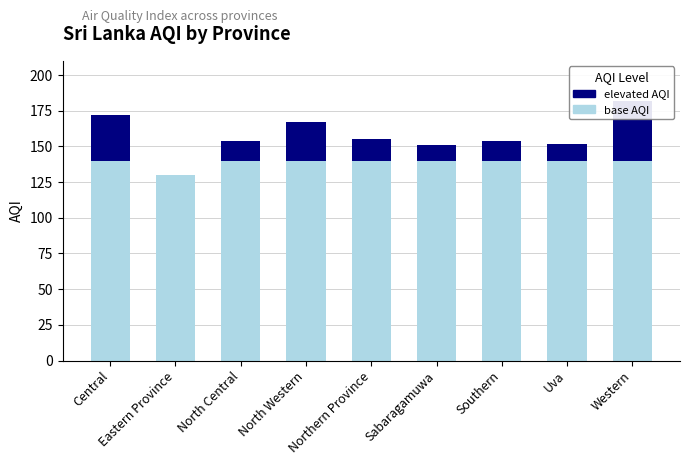

What is the label of the 9th bar from the right?

Central